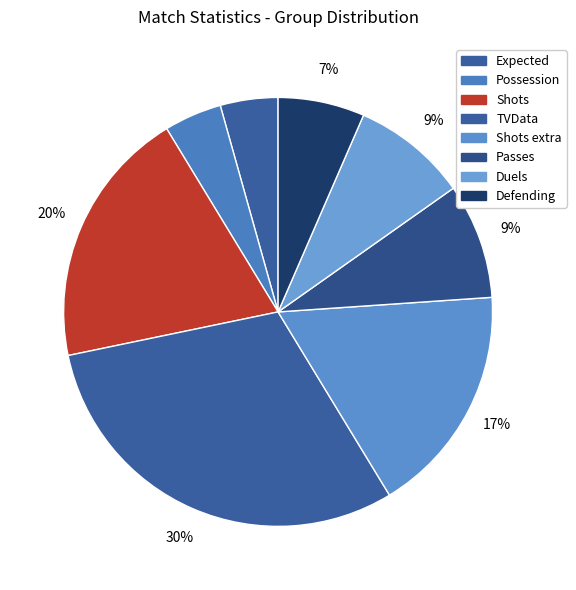

How many slices are in this pie chart?

8